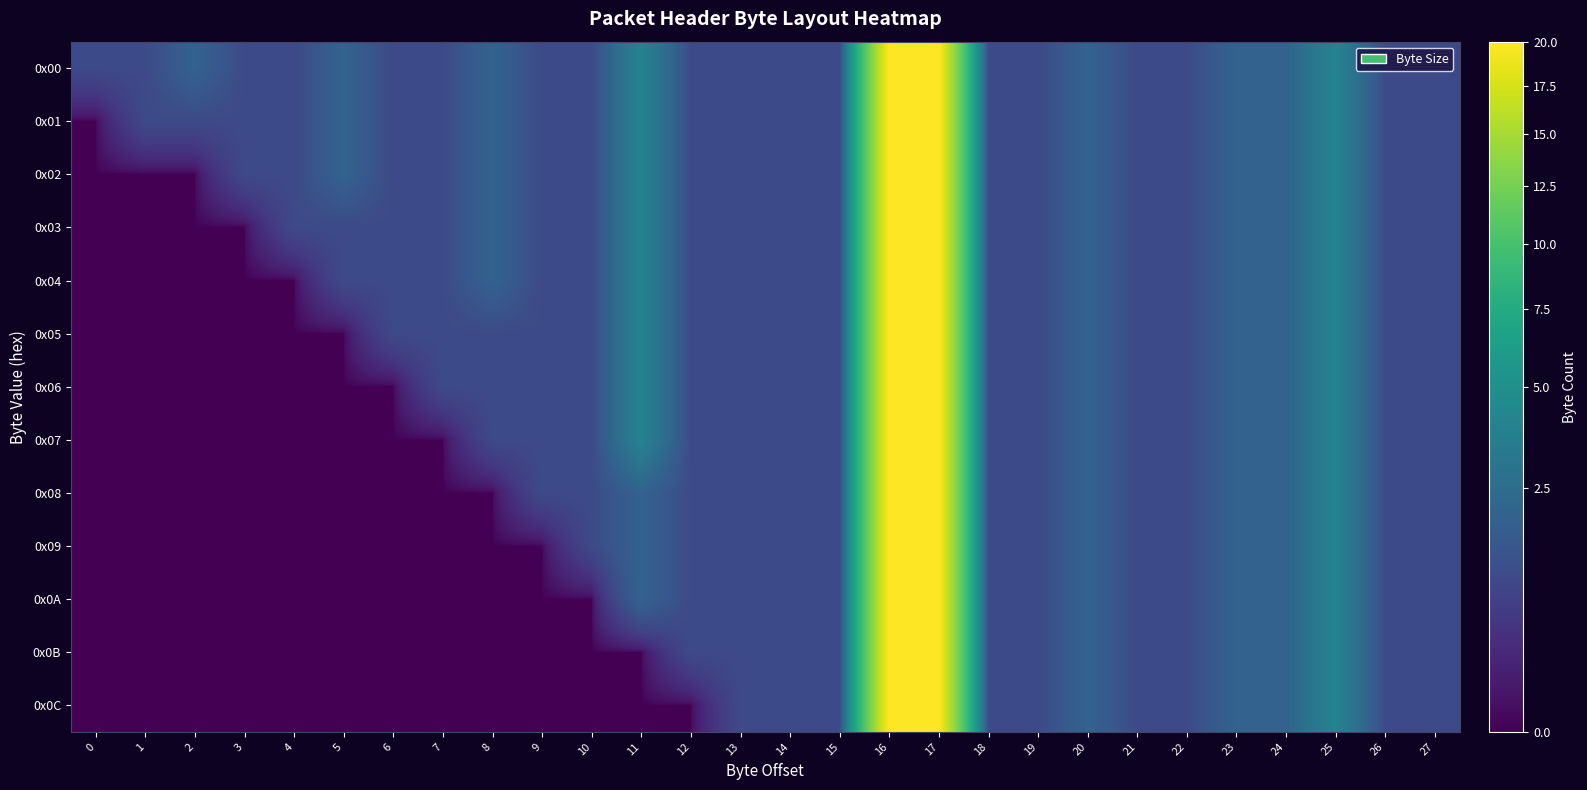

Reading right to left, extract all data points from this chart.

0x00: 27=1	26=1	25=4	24=2	23=2	22=1	21=1	20=2	19=1	18=1	17=20	16=20	15=1	14=1	13=1	12=1	11=4	10=1	9=1	8=2	7=1	6=1	5=2	4=1	3=1	2=2	1=1	0=1
0x01: 27=1	26=1	25=4	24=2	23=2	22=1	21=1	20=2	19=1	18=1	17=20	16=20	15=1	14=1	13=1	12=1	11=4	10=1	9=1	8=2	7=1	6=1	5=2	4=1	3=1	2=1	1=1	0=0
0x02: 27=1	26=1	25=4	24=2	23=2	22=1	21=1	20=2	19=1	18=1	17=20	16=20	15=1	14=1	13=1	12=1	11=4	10=1	9=1	8=2	7=1	6=1	5=2	4=1	3=1	2=0	1=0	0=0
0x03: 27=1	26=1	25=4	24=2	23=2	22=1	21=1	20=2	19=1	18=1	17=20	16=20	15=1	14=1	13=1	12=1	11=4	10=1	9=1	8=2	7=1	6=1	5=1	4=1	3=0	2=0	1=0	0=0
0x04: 27=1	26=1	25=4	24=2	23=2	22=1	21=1	20=2	19=1	18=1	17=20	16=20	15=1	14=1	13=1	12=1	11=4	10=1	9=1	8=2	7=1	6=1	5=1	4=0	3=0	2=0	1=0	0=0
0x05: 27=1	26=1	25=4	24=2	23=2	22=1	21=1	20=2	19=1	18=1	17=20	16=20	15=1	14=1	13=1	12=1	11=4	10=1	9=1	8=1	7=1	6=1	5=0	4=0	3=0	2=0	1=0	0=0
0x06: 27=1	26=1	25=4	24=2	23=2	22=1	21=1	20=2	19=1	18=1	17=20	16=20	15=1	14=1	13=1	12=1	11=4	10=1	9=1	8=1	7=1	6=0	5=0	4=0	3=0	2=0	1=0	0=0
0x07: 27=1	26=1	25=4	24=2	23=2	22=1	21=1	20=2	19=1	18=1	17=20	16=20	15=1	14=1	13=1	12=1	11=4	10=1	9=1	8=1	7=0	6=0	5=0	4=0	3=0	2=0	1=0	0=0
0x08: 27=1	26=1	25=4	24=2	23=2	22=1	21=1	20=2	19=1	18=1	17=20	16=20	15=1	14=1	13=1	12=1	11=2	10=1	9=1	8=0	7=0	6=0	5=0	4=0	3=0	2=0	1=0	0=0
0x09: 27=1	26=1	25=4	24=2	23=2	22=1	21=1	20=2	19=1	18=1	17=20	16=20	15=1	14=1	13=1	12=1	11=2	10=1	9=0	8=0	7=0	6=0	5=0	4=0	3=0	2=0	1=0	0=0
0x0A: 27=1	26=1	25=4	24=2	23=2	22=1	21=1	20=2	19=1	18=1	17=20	16=20	15=1	14=1	13=1	12=1	11=2	10=0	9=0	8=0	7=0	6=0	5=0	4=0	3=0	2=0	1=0	0=0
0x0B: 27=1	26=1	25=4	24=2	23=2	22=1	21=1	20=2	19=1	18=1	17=20	16=20	15=1	14=1	13=1	12=1	11=0	10=0	9=0	8=0	7=0	6=0	5=0	4=0	3=0	2=0	1=0	0=0
0x0C: 27=1	26=1	25=4	24=2	23=2	22=1	21=1	20=2	19=1	18=1	17=20	16=20	15=1	14=1	13=1	12=0	11=0	10=0	9=0	8=0	7=0	6=0	5=0	4=0	3=0	2=0	1=0	0=0